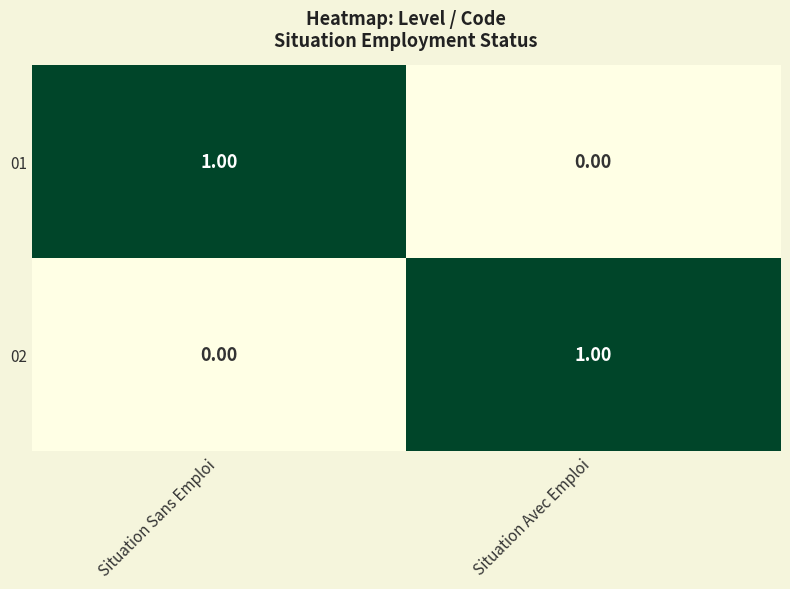

Rank the categories by 02 value from lowest to highest.

Situation Sans Emploi, Situation Avec Emploi